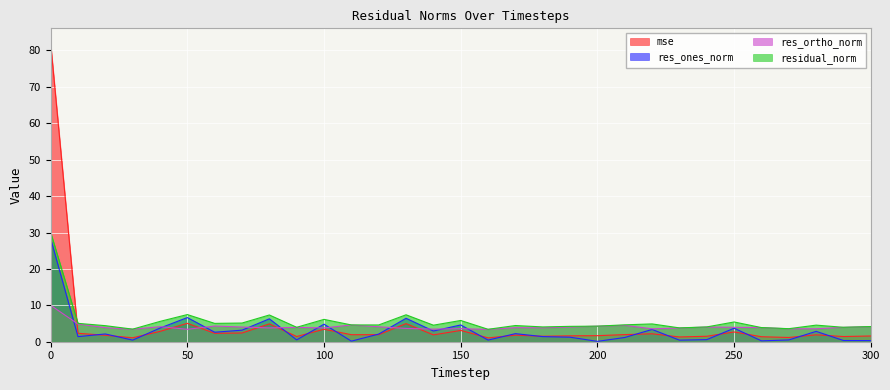

Where do mse and res_ortho_norm first cross each other?

0 and 10